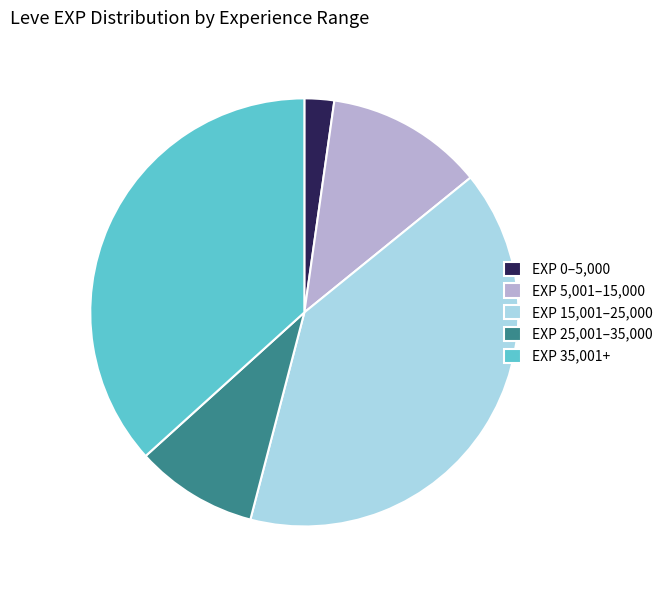

Is the sum of EXP 5,001–15,000 and EXP 0–5,000 greater than half?

No